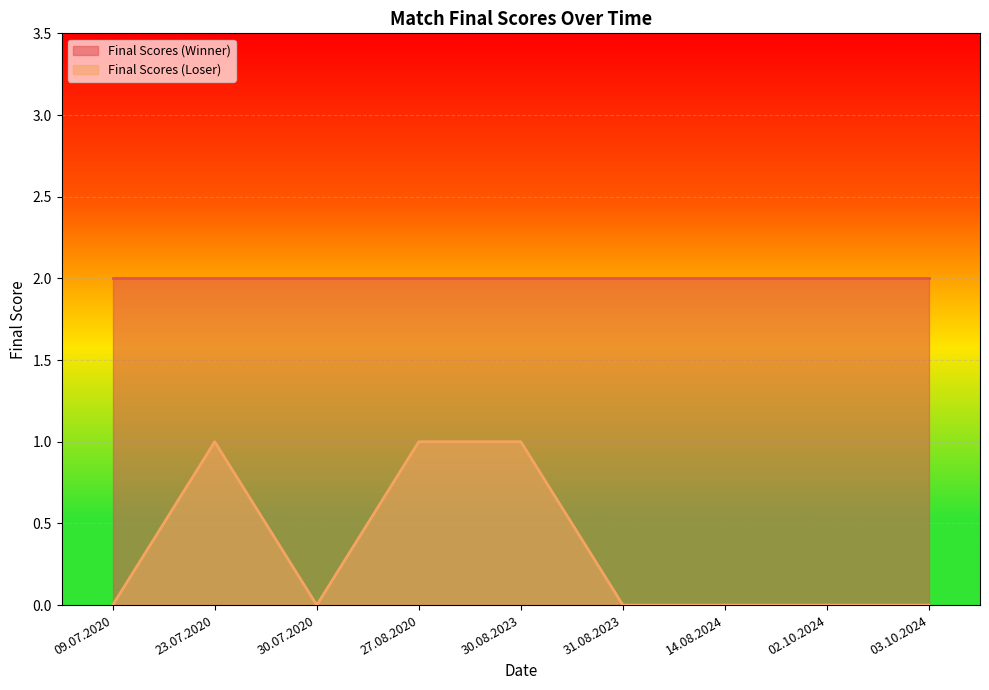

Is it true that the value at 23.07.2020 is 1?

True